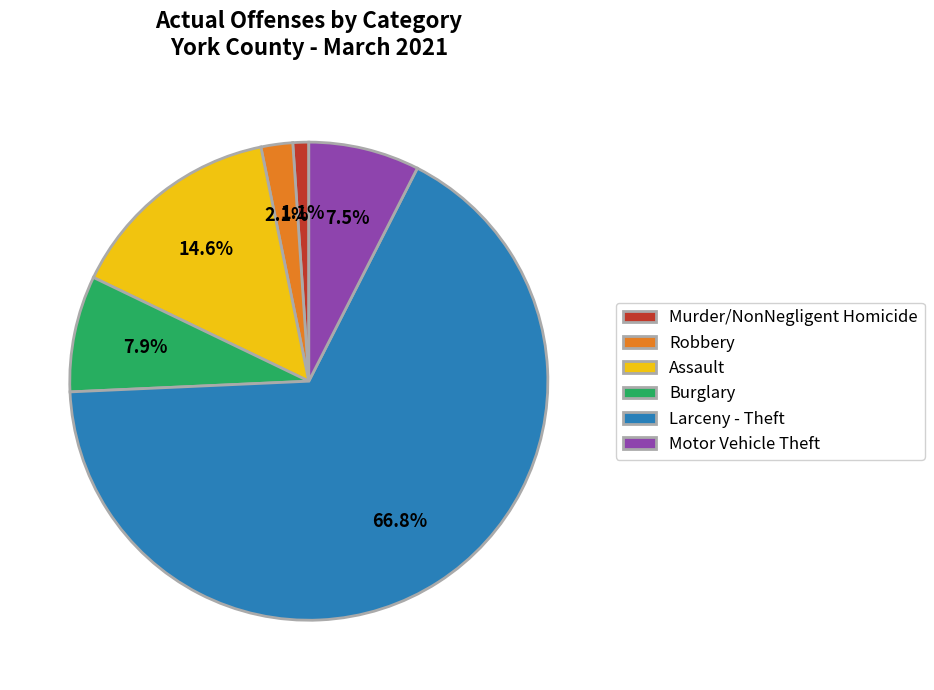

To the nearest percent, what is the difference between the Burglary and Murder/NonNegligent Homicide slice percentages?

7%